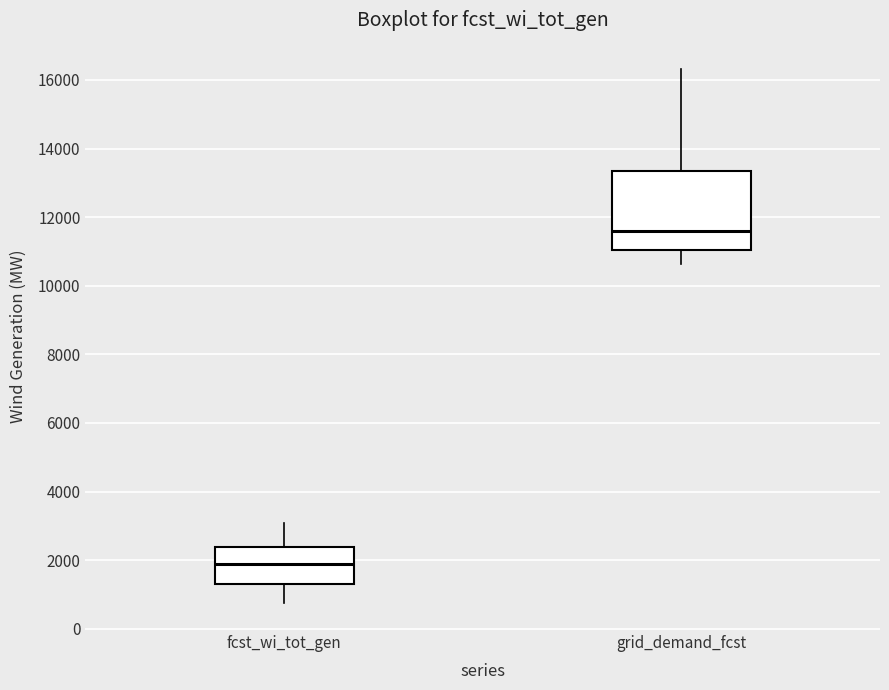

Which box has the highest median line?

grid_demand_fcst